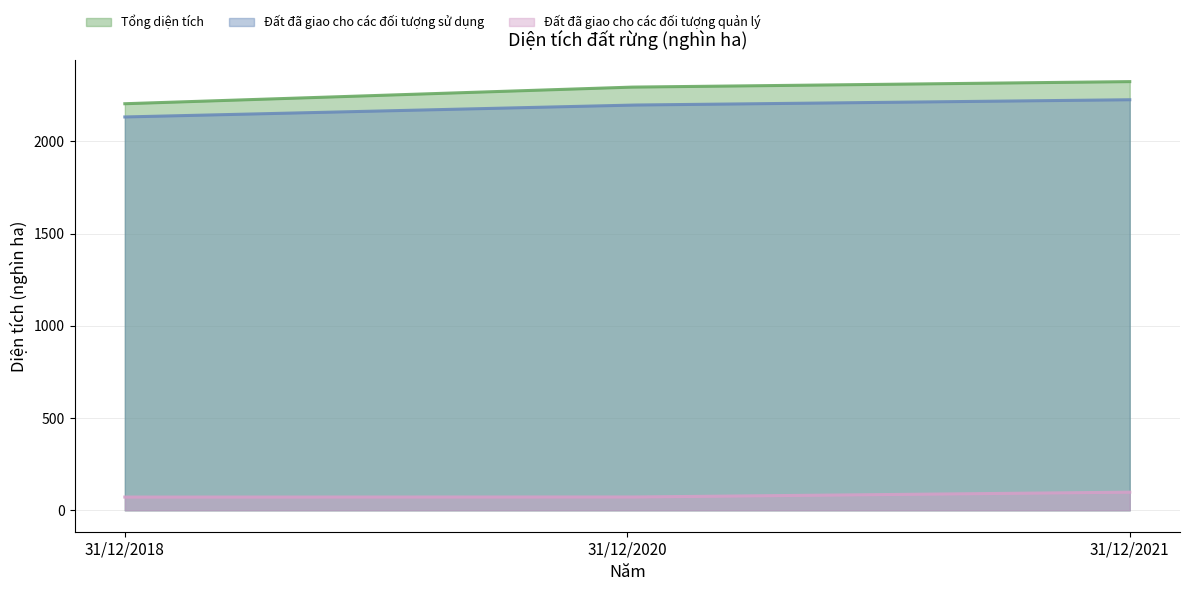

Where does the Đất đã giao cho các đối tượng sử dụng series first go above 2196?

31/12/2021